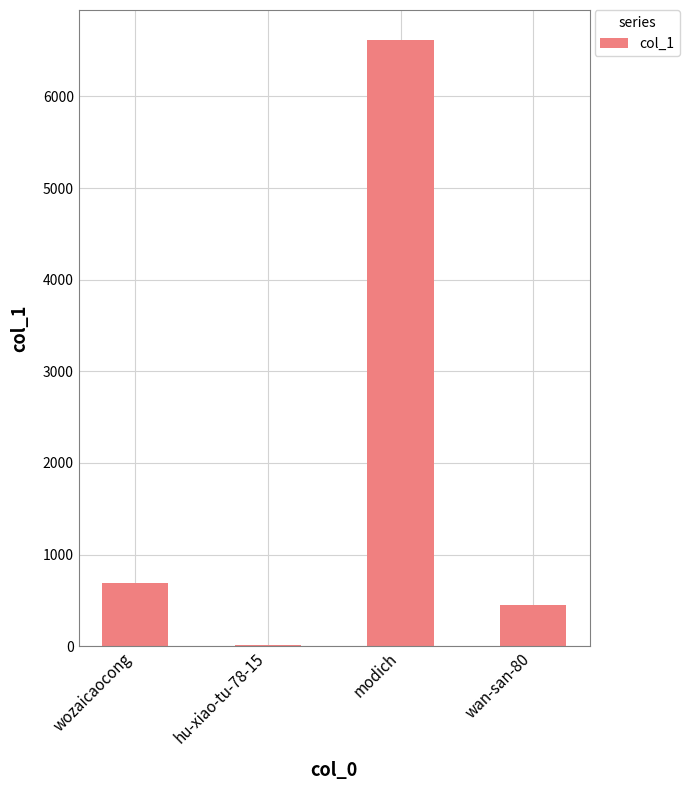

What is the greatest value displayed?

6612